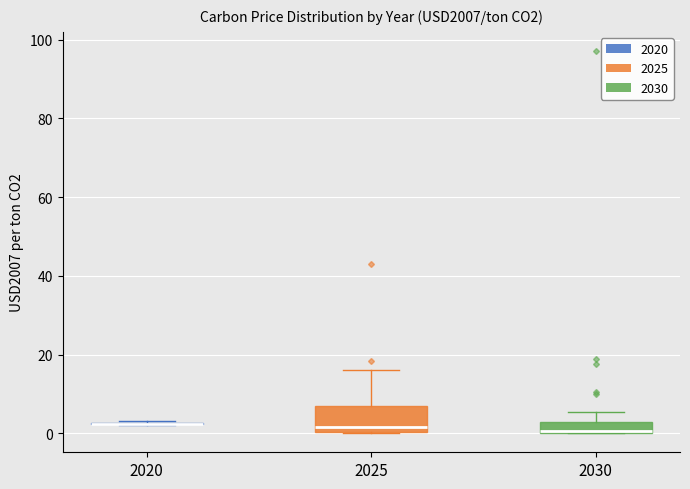

Which box is the tallest, from its lower edge to its upper edge?

2025